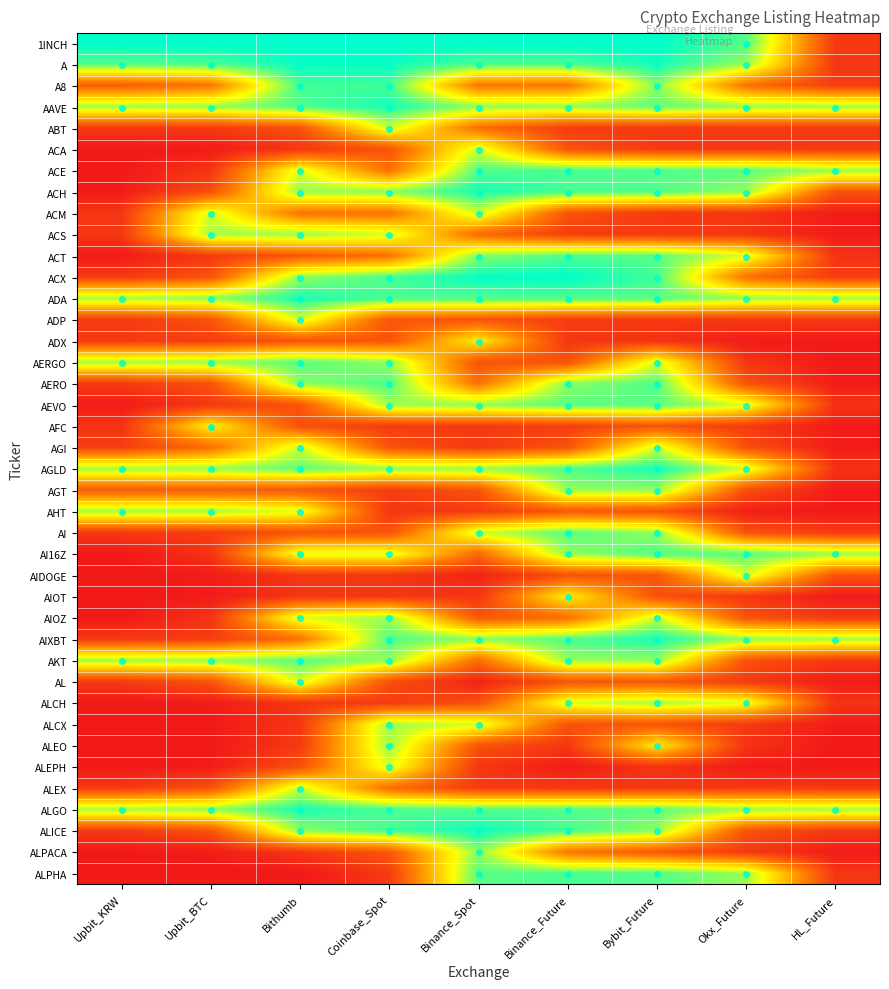

Reading left to right, transcribe all the data shown in this chart.

1INCH: Upbit_KRW=1.0	Upbit_BTC=1.0	Bithumb=1.0	Coinbase_Spot=1.0	Binance_Spot=1.0	Binance_Future=1.0	Bybit_Future=1.0	Okx_Future=0.9	HL_Future=0.1
A: Upbit_KRW=0.9	Upbit_BTC=0.9	Bithumb=1.0	Coinbase_Spot=1.0	Binance_Spot=0.9	Binance_Future=0.9	Bybit_Future=1.0	Okx_Future=0.8	HL_Future=0.1
A8: Upbit_KRW=0.2	Upbit_BTC=0.3	Bithumb=0.9	Coinbase_Spot=0.9	Binance_Spot=0.3	Binance_Future=0.3	Bybit_Future=0.8	Okx_Future=0.3	HL_Future=0.1
AAVE: Upbit_KRW=0.8	Upbit_BTC=0.8	Bithumb=0.9	Coinbase_Spot=1.0	Binance_Spot=0.8	Binance_Future=0.8	Bybit_Future=0.9	Okx_Future=0.8	HL_Future=0.8
ABT: Upbit_KRW=0.1	Upbit_BTC=0.1	Bithumb=0.2	Coinbase_Spot=0.7	Binance_Spot=0.3	Binance_Future=0.1	Bybit_Future=0.1	Okx_Future=0.1	HL_Future=0.1
ACA: Upbit_KRW=0.0	Upbit_BTC=0.0	Bithumb=0.1	Coinbase_Spot=0.2	Binance_Spot=0.7	Binance_Future=0.2	Bybit_Future=0.1	Okx_Future=0.1	HL_Future=0.1
ACE: Upbit_KRW=0.0	Upbit_BTC=0.1	Bithumb=0.7	Coinbase_Spot=0.3	Binance_Spot=0.9	Binance_Future=0.9	Bybit_Future=0.9	Okx_Future=0.9	HL_Future=0.8
ACH: Upbit_KRW=0.0	Upbit_BTC=0.2	Bithumb=0.8	Coinbase_Spot=0.8	Binance_Spot=1.0	Binance_Future=0.9	Bybit_Future=0.9	Okx_Future=0.8	HL_Future=0.2
ACM: Upbit_KRW=0.1	Upbit_BTC=0.7	Bithumb=0.3	Coinbase_Spot=0.3	Binance_Spot=0.7	Binance_Future=0.2	Bybit_Future=0.1	Okx_Future=0.1	HL_Future=0.0
ACS: Upbit_KRW=0.1	Upbit_BTC=0.8	Bithumb=0.8	Coinbase_Spot=0.7	Binance_Spot=0.3	Binance_Future=0.1	Bybit_Future=0.1	Okx_Future=0.1	HL_Future=0.0
ACT: Upbit_KRW=0.0	Upbit_BTC=0.1	Bithumb=0.2	Coinbase_Spot=0.3	Binance_Spot=0.8	Binance_Future=0.9	Bybit_Future=0.9	Okx_Future=0.7	HL_Future=0.1
ACX: Upbit_KRW=0.1	Upbit_BTC=0.2	Bithumb=0.8	Coinbase_Spot=0.9	Binance_Spot=1.0	Binance_Future=1.0	Bybit_Future=0.9	Okx_Future=0.3	HL_Future=0.1
ADA: Upbit_KRW=0.8	Upbit_BTC=0.8	Bithumb=1.0	Coinbase_Spot=0.9	Binance_Spot=0.9	Binance_Future=0.9	Bybit_Future=0.9	Okx_Future=0.8	HL_Future=0.8
ADP: Upbit_KRW=0.1	Upbit_BTC=0.2	Bithumb=0.7	Coinbase_Spot=0.2	Binance_Spot=0.2	Binance_Future=0.1	Bybit_Future=0.1	Okx_Future=0.1	HL_Future=0.1
ADX: Upbit_KRW=0.1	Upbit_BTC=0.1	Bithumb=0.2	Coinbase_Spot=0.2	Binance_Spot=0.6	Binance_Future=0.1	Bybit_Future=0.1	Okx_Future=0.0	HL_Future=0.0
AERGO: Upbit_KRW=0.8	Upbit_BTC=0.8	Bithumb=0.9	Coinbase_Spot=0.8	Binance_Spot=0.2	Binance_Future=0.2	Bybit_Future=0.7	Okx_Future=0.1	HL_Future=0.0
AERO: Upbit_KRW=0.1	Upbit_BTC=0.2	Bithumb=0.8	Coinbase_Spot=0.9	Binance_Spot=0.3	Binance_Future=0.8	Bybit_Future=0.9	Okx_Future=0.2	HL_Future=0.0
AEVO: Upbit_KRW=0.0	Upbit_BTC=0.1	Bithumb=0.2	Coinbase_Spot=0.8	Binance_Spot=0.8	Binance_Future=0.9	Bybit_Future=0.9	Okx_Future=0.7	HL_Future=0.1
AFC: Upbit_KRW=0.1	Upbit_BTC=0.6	Bithumb=0.2	Coinbase_Spot=0.1	Binance_Spot=0.1	Binance_Future=0.1	Bybit_Future=0.2	Okx_Future=0.1	HL_Future=0.0
AGI: Upbit_KRW=0.1	Upbit_BTC=0.3	Bithumb=0.7	Coinbase_Spot=0.2	Binance_Spot=0.1	Binance_Future=0.2	Bybit_Future=0.7	Okx_Future=0.2	HL_Future=0.0
AGLD: Upbit_KRW=0.8	Upbit_BTC=0.8	Bithumb=0.9	Coinbase_Spot=0.8	Binance_Spot=0.8	Binance_Future=0.9	Bybit_Future=1.0	Okx_Future=0.7	HL_Future=0.1
AGT: Upbit_KRW=0.2	Upbit_BTC=0.2	Bithumb=0.2	Coinbase_Spot=0.1	Binance_Spot=0.2	Binance_Future=0.8	Bybit_Future=0.8	Okx_Future=0.2	HL_Future=0.0
AHT: Upbit_KRW=0.8	Upbit_BTC=0.8	Bithumb=0.7	Coinbase_Spot=0.1	Binance_Spot=0.1	Binance_Future=0.2	Bybit_Future=0.2	Okx_Future=0.0	HL_Future=0.0
AI: Upbit_KRW=0.1	Upbit_BTC=0.1	Bithumb=0.2	Coinbase_Spot=0.2	Binance_Spot=0.7	Binance_Future=0.9	Bybit_Future=0.8	Okx_Future=0.2	HL_Future=0.1
AI16Z: Upbit_KRW=0.0	Upbit_BTC=0.1	Bithumb=0.7	Coinbase_Spot=0.7	Binance_Spot=0.3	Binance_Future=0.8	Bybit_Future=0.9	Okx_Future=0.9	HL_Future=0.8
AIDOGE: Upbit_KRW=0.0	Upbit_BTC=0.0	Bithumb=0.1	Coinbase_Spot=0.1	Binance_Spot=0.0	Binance_Future=0.2	Bybit_Future=0.2	Okx_Future=0.7	HL_Future=0.2
AIOT: Upbit_KRW=0.0	Upbit_BTC=0.0	Bithumb=0.1	Coinbase_Spot=0.1	Binance_Spot=0.1	Binance_Future=0.6	Bybit_Future=0.2	Okx_Future=0.1	HL_Future=0.0
AIOZ: Upbit_KRW=0.0	Upbit_BTC=0.1	Bithumb=0.7	Coinbase_Spot=0.8	Binance_Spot=0.2	Binance_Future=0.3	Bybit_Future=0.7	Okx_Future=0.2	HL_Future=0.1
AIXBT: Upbit_KRW=0.1	Upbit_BTC=0.1	Bithumb=0.3	Coinbase_Spot=0.9	Binance_Spot=0.8	Binance_Future=0.9	Bybit_Future=1.0	Okx_Future=0.8	HL_Future=0.8
AKT: Upbit_KRW=0.8	Upbit_BTC=0.8	Bithumb=0.9	Coinbase_Spot=0.8	Binance_Spot=0.3	Binance_Future=0.8	Bybit_Future=0.8	Okx_Future=0.2	HL_Future=0.1
AL: Upbit_KRW=0.1	Upbit_BTC=0.2	Bithumb=0.7	Coinbase_Spot=0.2	Binance_Spot=0.0	Binance_Future=0.2	Bybit_Future=0.2	Okx_Future=0.1	HL_Future=0.0
ALCH: Upbit_KRW=0.0	Upbit_BTC=0.0	Bithumb=0.1	Coinbase_Spot=0.1	Binance_Spot=0.2	Binance_Future=0.7	Bybit_Future=0.8	Okx_Future=0.7	HL_Future=0.1
ALCX: Upbit_KRW=0.0	Upbit_BTC=0.0	Bithumb=0.1	Coinbase_Spot=0.8	Binance_Spot=0.7	Binance_Future=0.2	Bybit_Future=0.2	Okx_Future=0.1	HL_Future=0.0
ALEO: Upbit_KRW=0.0	Upbit_BTC=0.0	Bithumb=0.1	Coinbase_Spot=0.8	Binance_Spot=0.2	Binance_Future=0.1	Bybit_Future=0.6	Okx_Future=0.1	HL_Future=0.0
ALEPH: Upbit_KRW=0.0	Upbit_BTC=0.0	Bithumb=0.2	Coinbase_Spot=0.7	Binance_Spot=0.1	Binance_Future=0.0	Bybit_Future=0.1	Okx_Future=0.0	HL_Future=0.0
ALEX: Upbit_KRW=0.1	Upbit_BTC=0.2	Bithumb=0.7	Coinbase_Spot=0.3	Binance_Spot=0.1	Binance_Future=0.1	Bybit_Future=0.1	Okx_Future=0.1	HL_Future=0.1
ALGO: Upbit_KRW=0.8	Upbit_BTC=0.8	Bithumb=1.0	Coinbase_Spot=0.9	Binance_Spot=0.9	Binance_Future=0.9	Bybit_Future=0.9	Okx_Future=0.8	HL_Future=0.8
ALICE: Upbit_KRW=0.1	Upbit_BTC=0.2	Bithumb=0.8	Coinbase_Spot=0.9	Binance_Spot=1.0	Binance_Future=0.9	Bybit_Future=0.8	Okx_Future=0.2	HL_Future=0.1
ALPACA: Upbit_KRW=0.0	Upbit_BTC=0.0	Bithumb=0.1	Coinbase_Spot=0.2	Binance_Spot=0.8	Binance_Future=0.3	Bybit_Future=0.2	Okx_Future=0.1	HL_Future=0.0
ALPHA: Upbit_KRW=0.0	Upbit_BTC=0.0	Bithumb=0.0	Coinbase_Spot=0.1	Binance_Spot=0.9	Binance_Future=0.9	Bybit_Future=0.9	Okx_Future=0.8	HL_Future=0.1